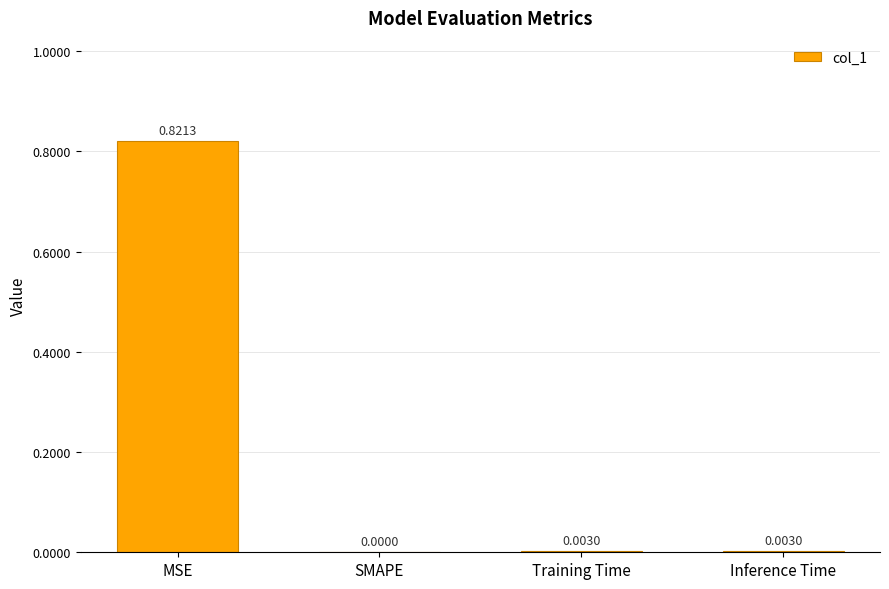

Which has a higher value, Training Time or SMAPE?

Training Time